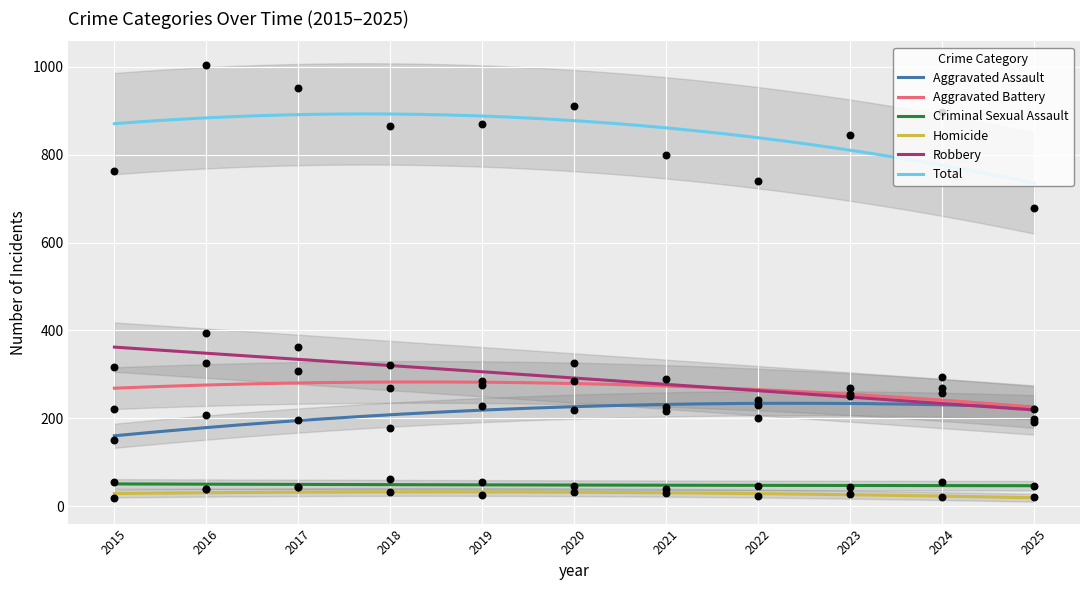

At how many categories does at least one series exceed 481?

11